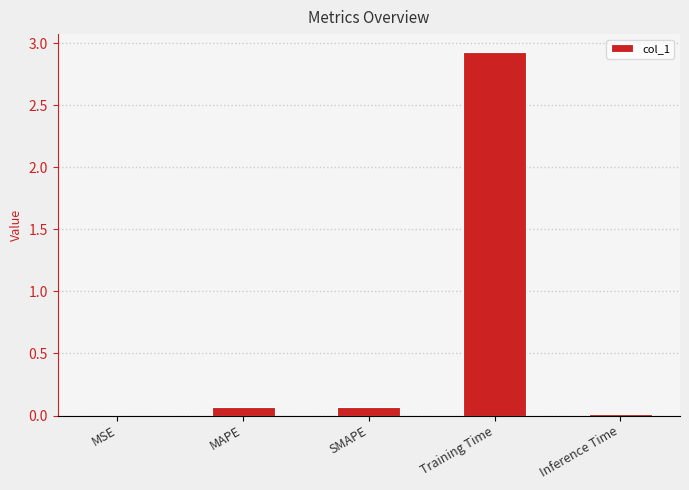

What is the sum of all values?

3.1